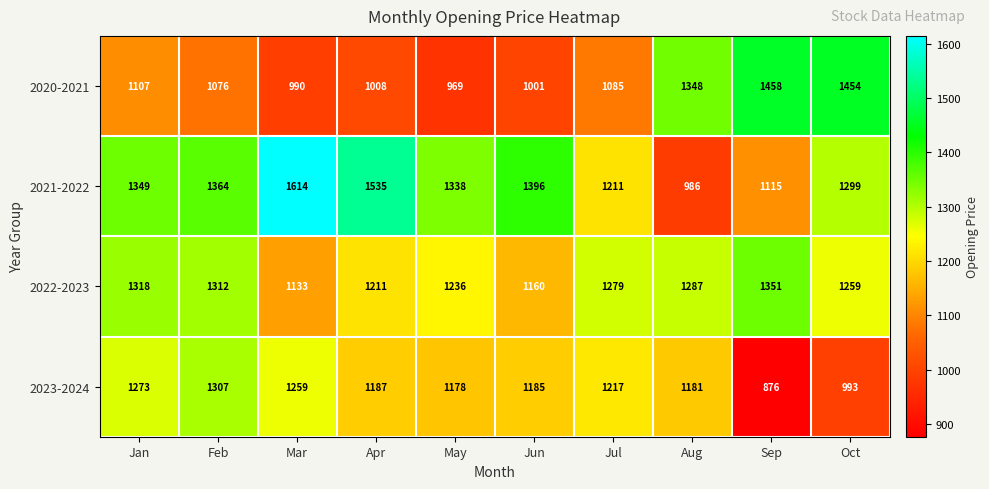

Which label corresponds to the smallest value in the chart?

Sep